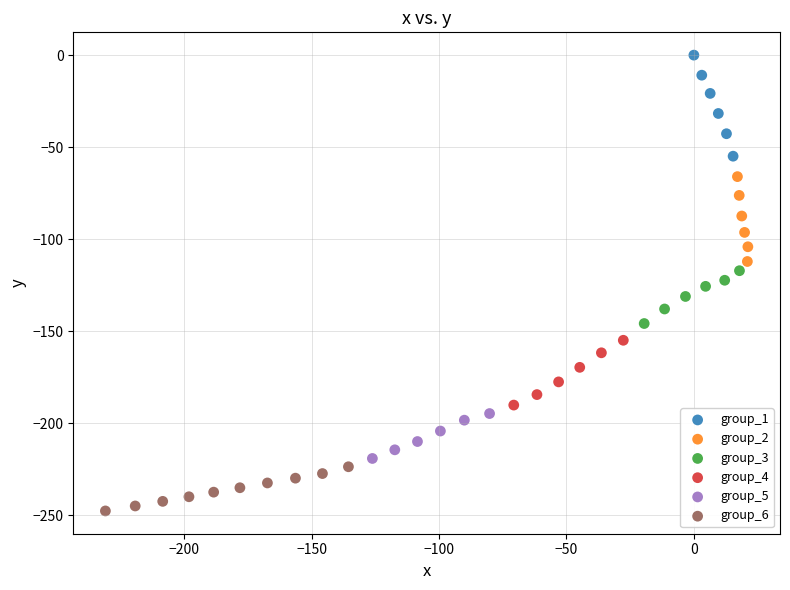

Which series reaches the minimum Y coordinate?

group_6